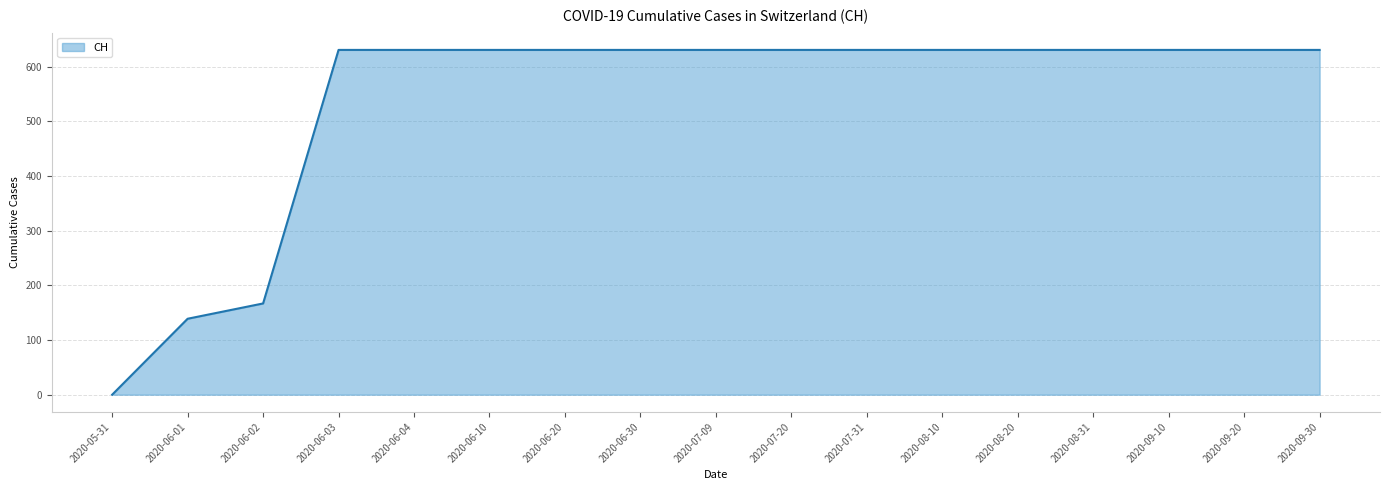

Which category has the lowest value across all series?

2020-05-31